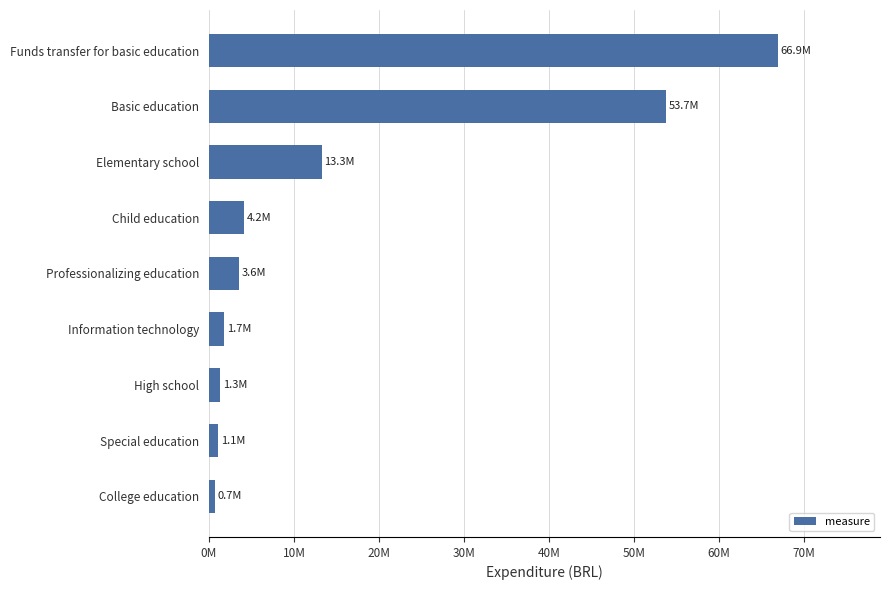

What is the sum of all values?

146380128.8